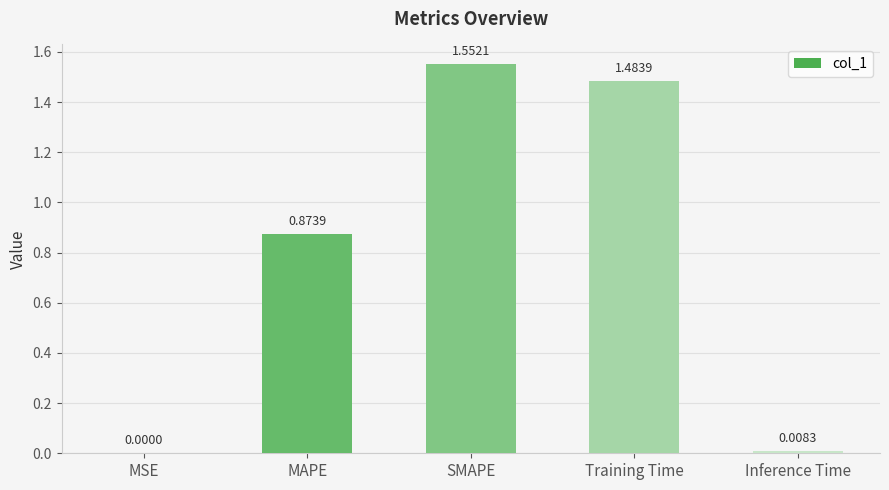

Where is the data nearest to the value 0?

MSE